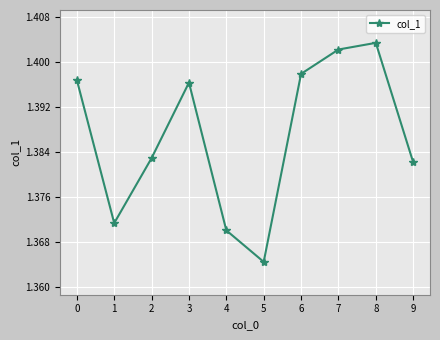

What is the sum of the values at 5 and 7?

2.8